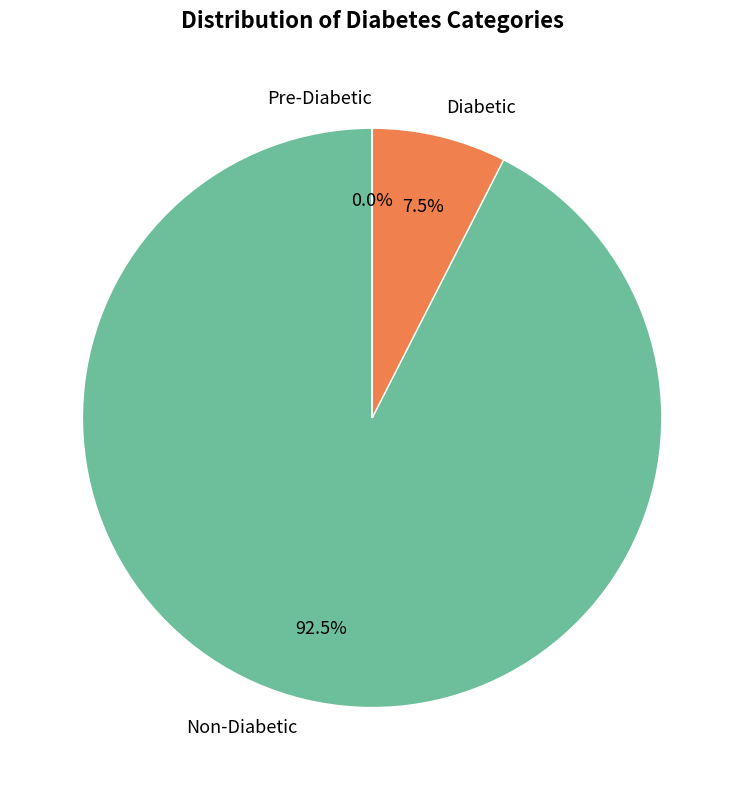

Is the sum of 6 and 20 greater than half?

No